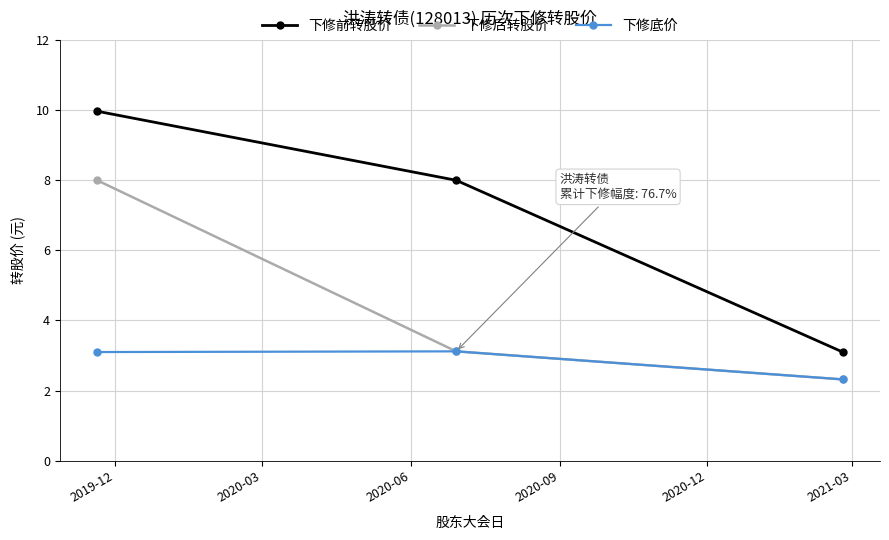

Rank the series by their average value, from lowest to highest.

下修底价, 下修后转股价, 下修前转股价